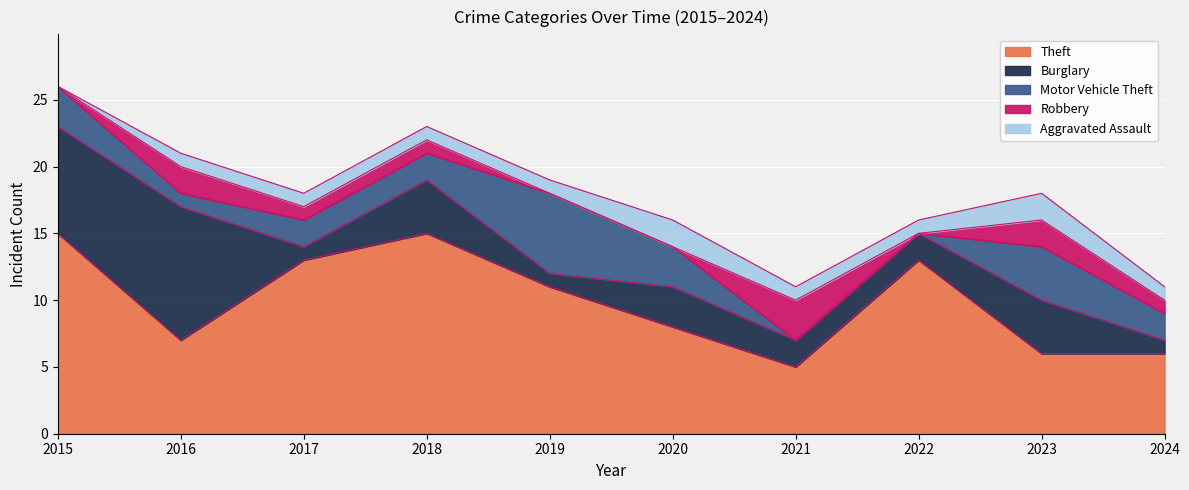

Which series ends up on top after the final intersection of Aggravated Assault and Robbery?

Aggravated Assault